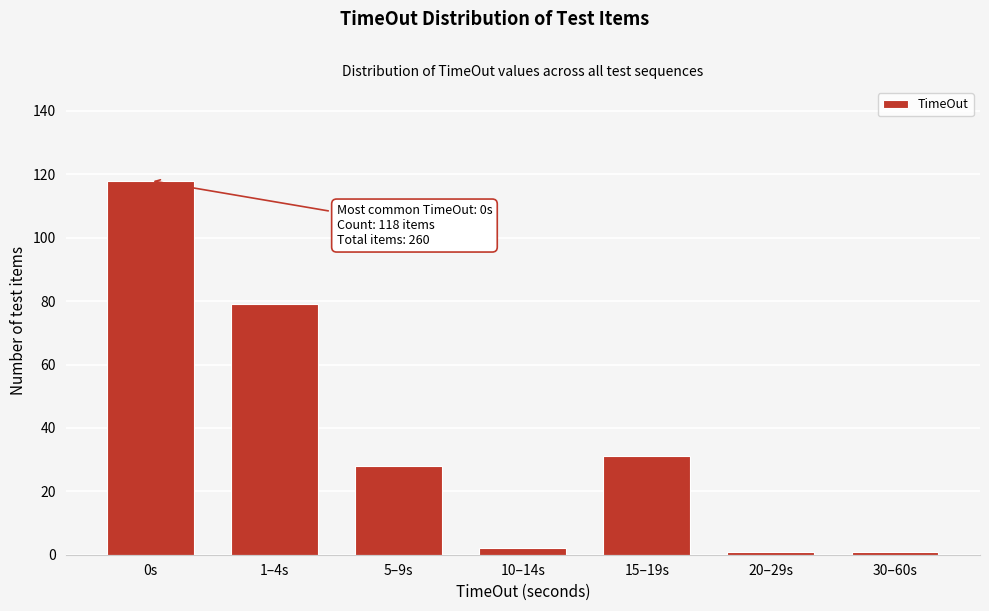

Reading right to left, what are all the values shown in this chart?

1	1	31	2	28	79	118